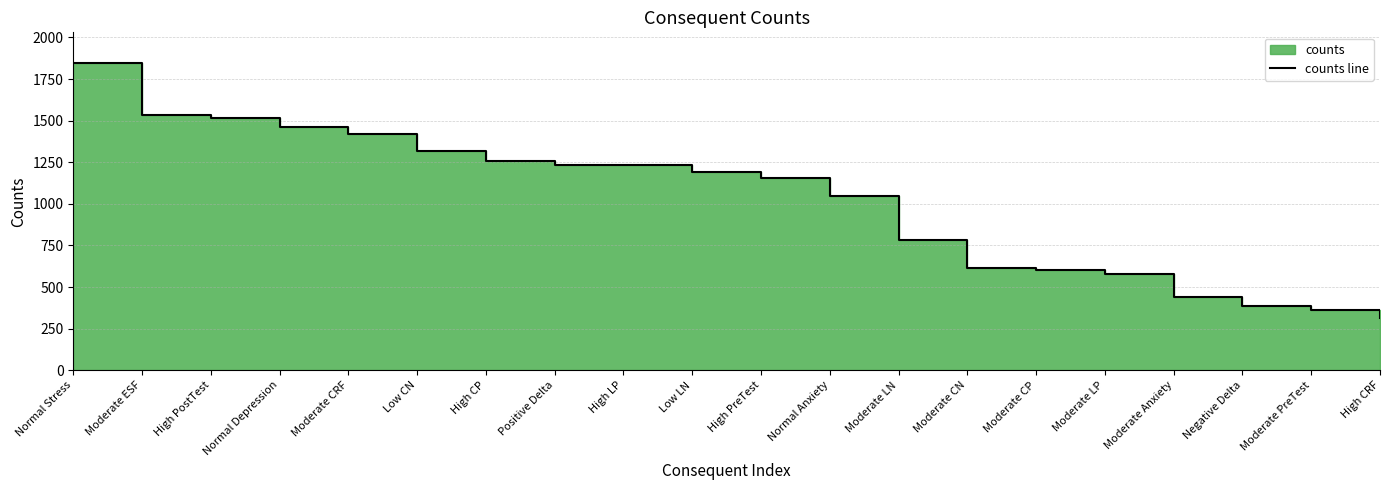

What is the minimum value shown in the chart?

312